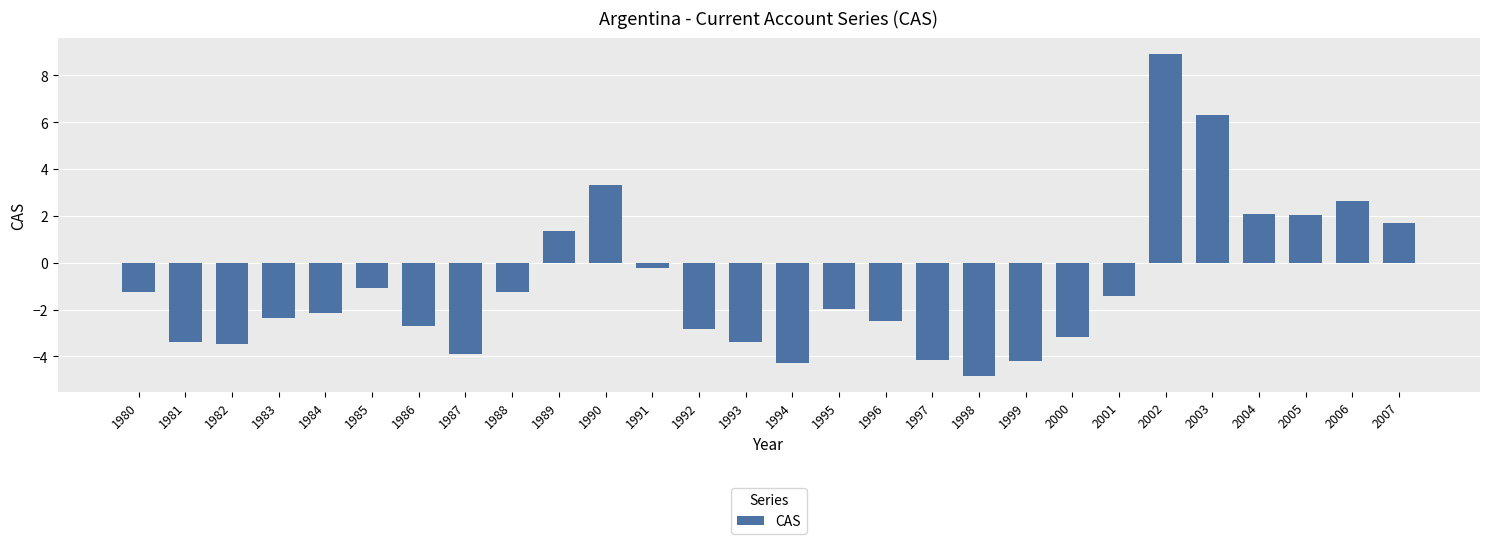

The value at 1981 is -4.9. True or false?

False